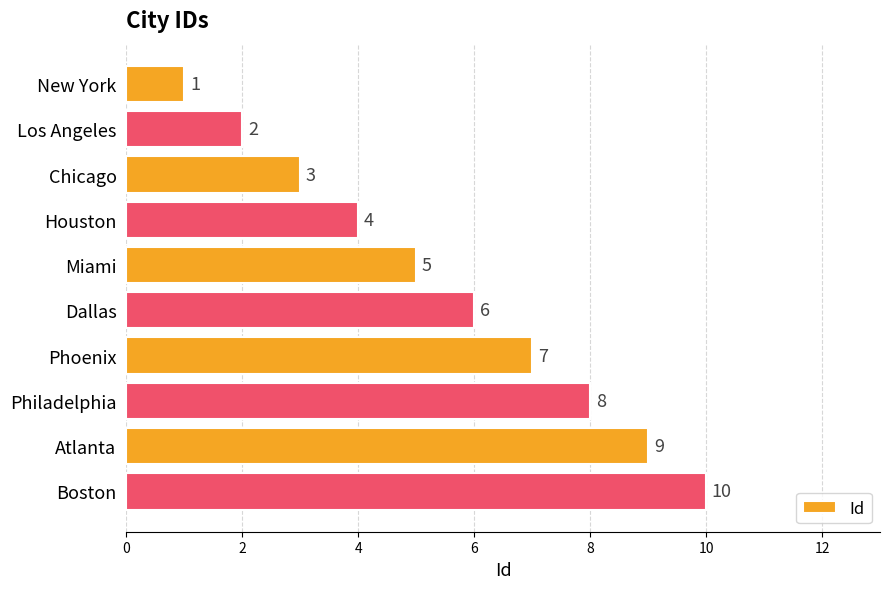

What position from the top is Atlanta?

9